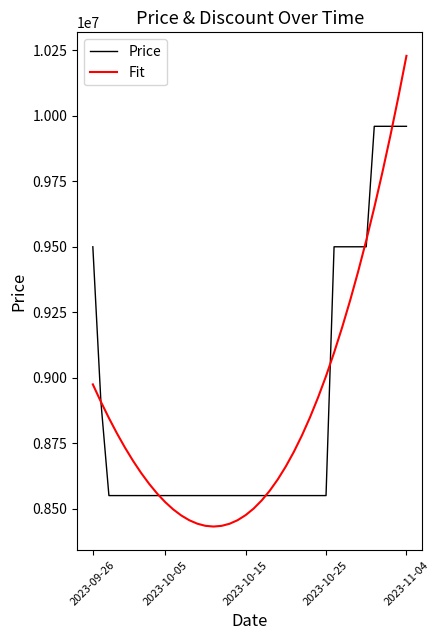

Rank the series by their maximum value, from highest to lowest.

Fit, Price